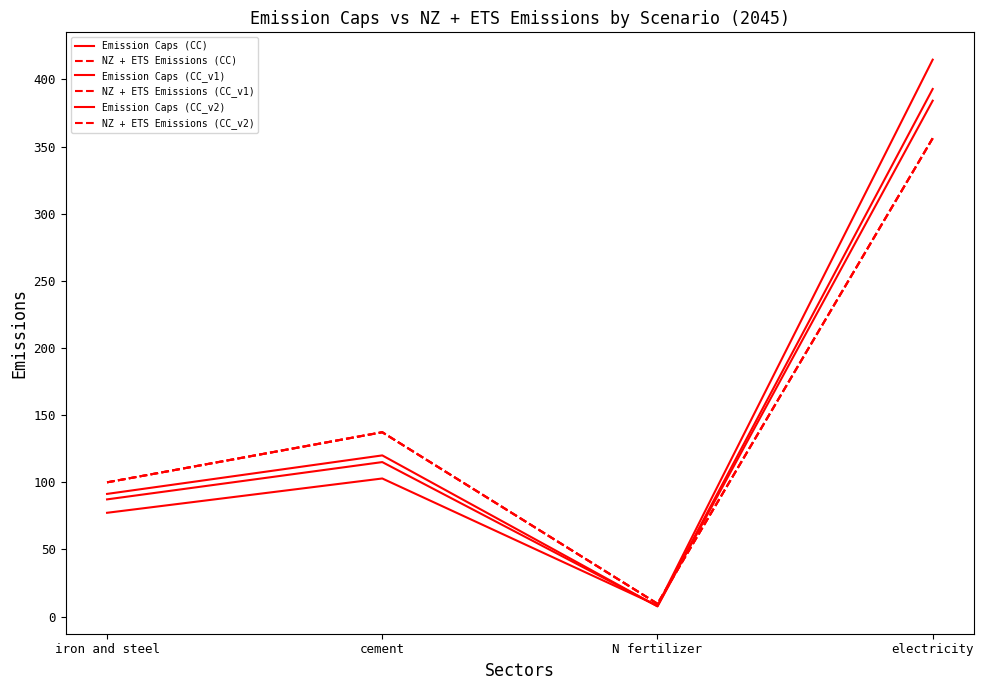

What is the total value across all series at cement?

749.7